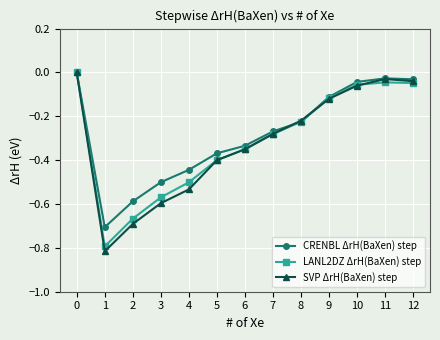

True or false: LANL2DZ ΔrH(BaXen) step and SVP ΔrH(BaXen) step cross at least once.

True